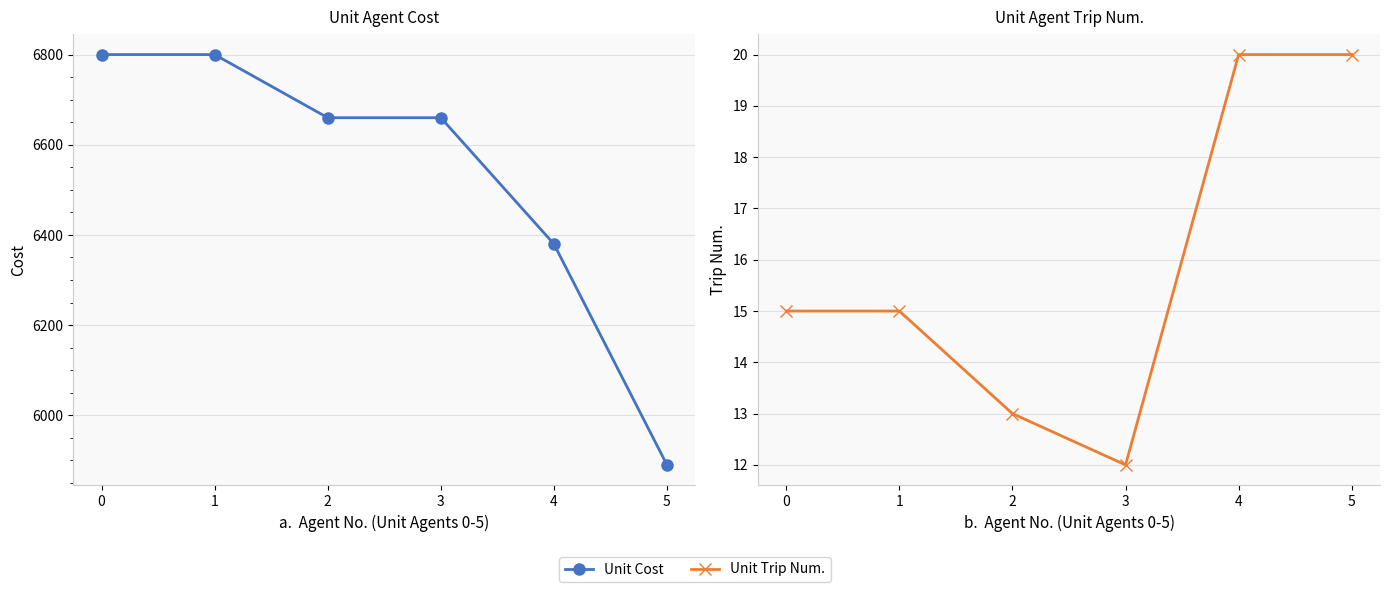

Rank the series at 2 from lowest to highest value.

Unit Trip Num., Unit Cost